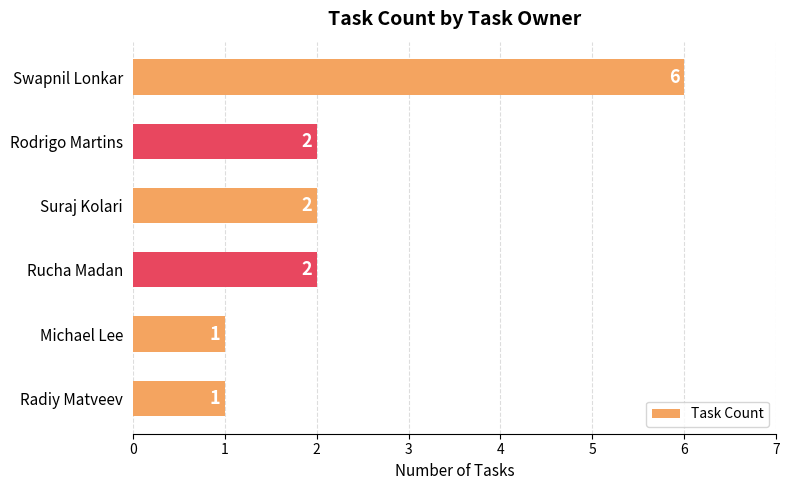

Reading bottom to top, what are all the values shown in this chart?

Radiy Matveev=1	Michael Lee=1	Rucha Madan=2	Suraj Kolari=2	Rodrigo Martins=2	Swapnil Lonkar=6